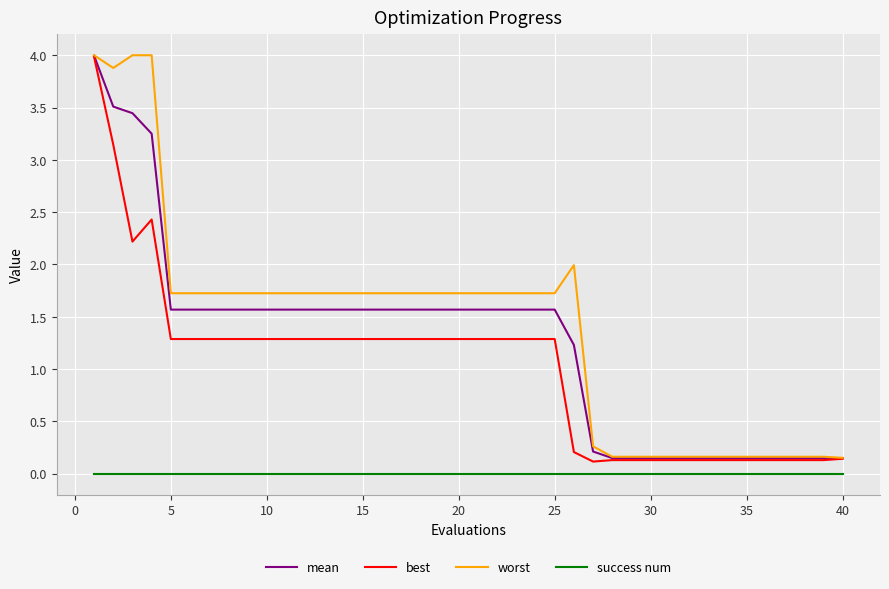

True or false: success num and worst intersect in this chart.

False